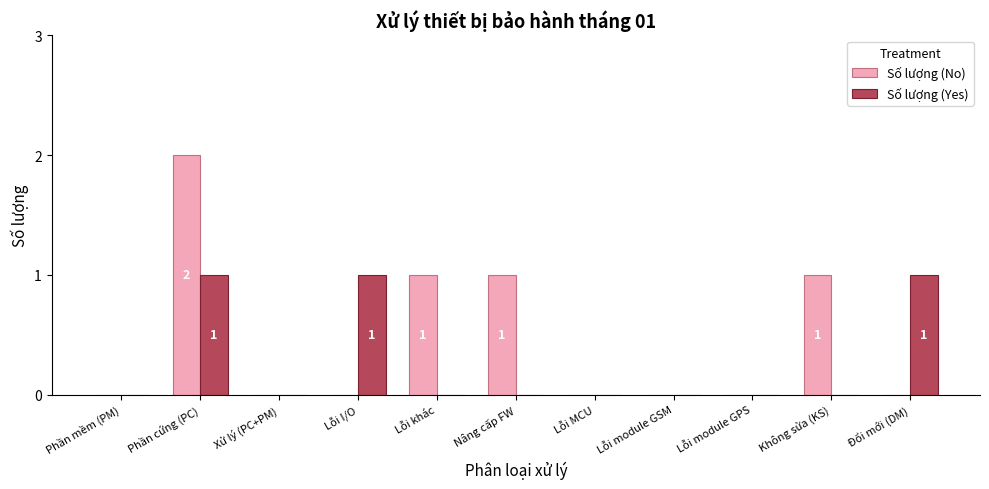

What is the sum of all Số lượng (No) values?

5